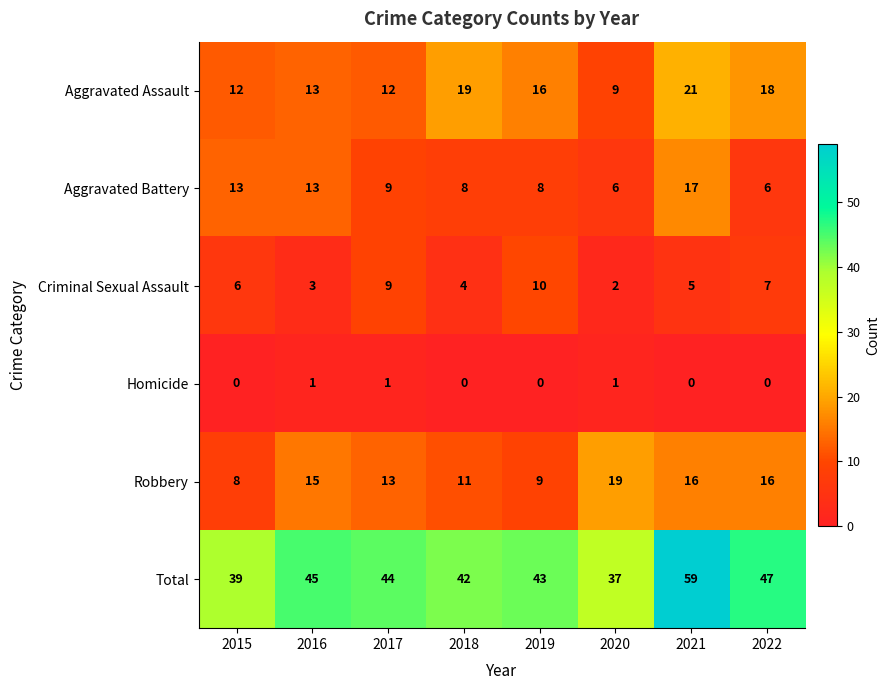

The Aggravated Assault series shows 5 at 2015. True or false?

False